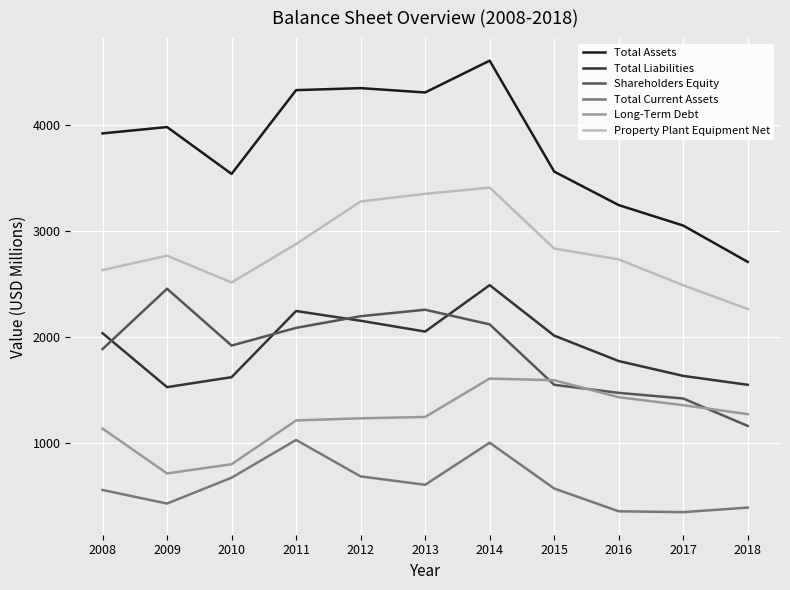

At 2014, list the series in order from largest to smallest.

Total Assets, Property Plant Equipment Net, Total Liabilities, Shareholders Equity, Long-Term Debt, Total Current Assets